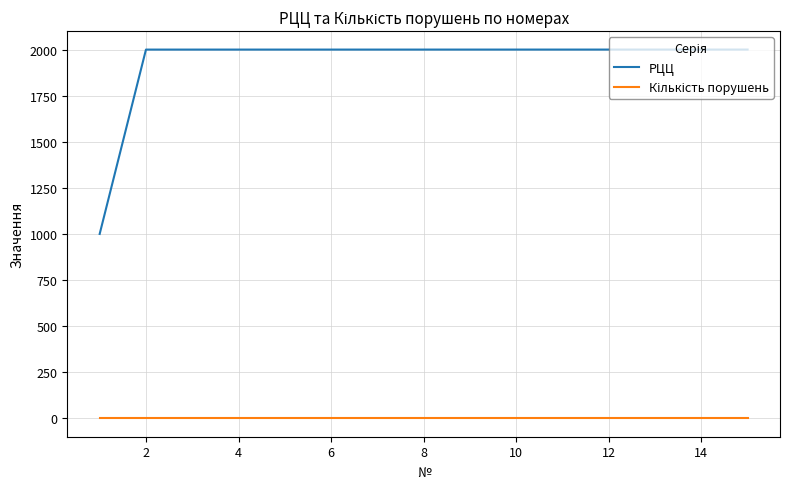

What is the maximum value shown in the chart?

2000.1